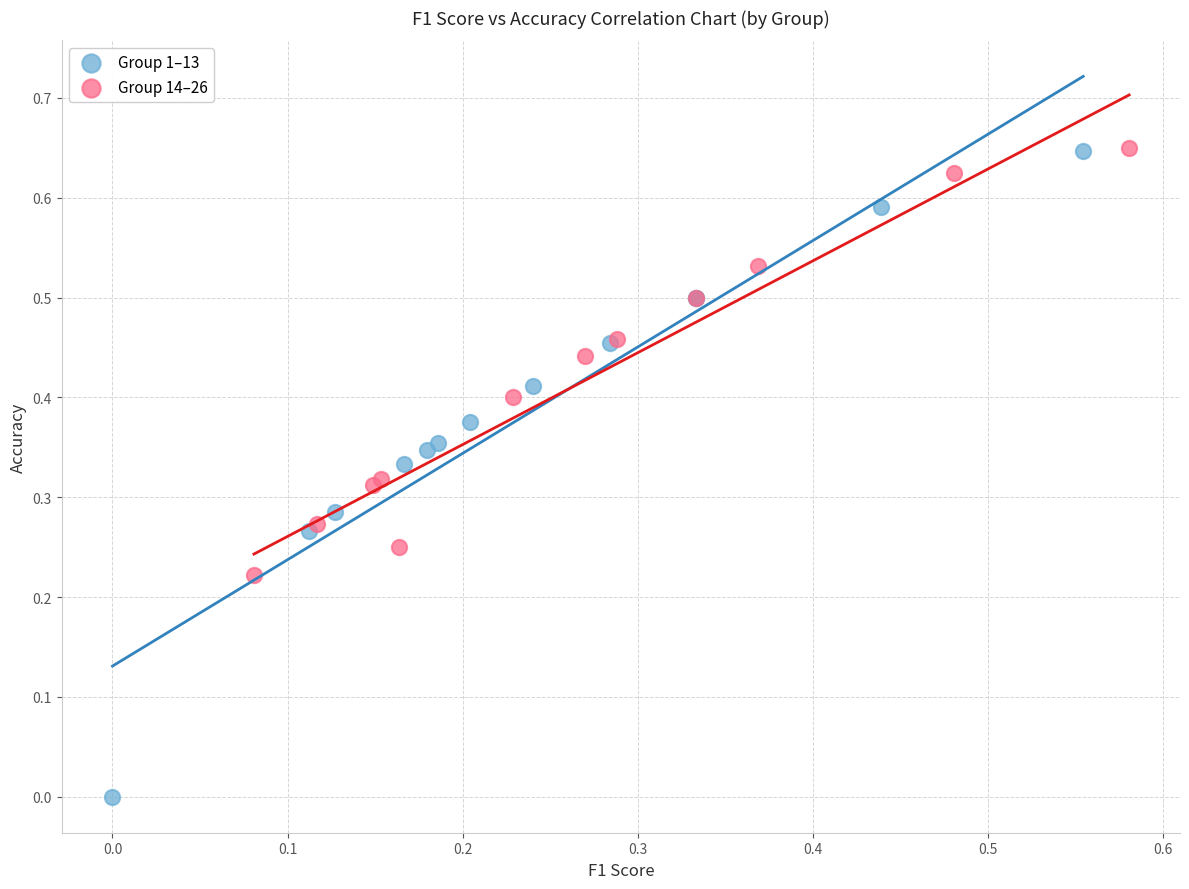

Which series has the widest spread of Y values?

Group 1–13